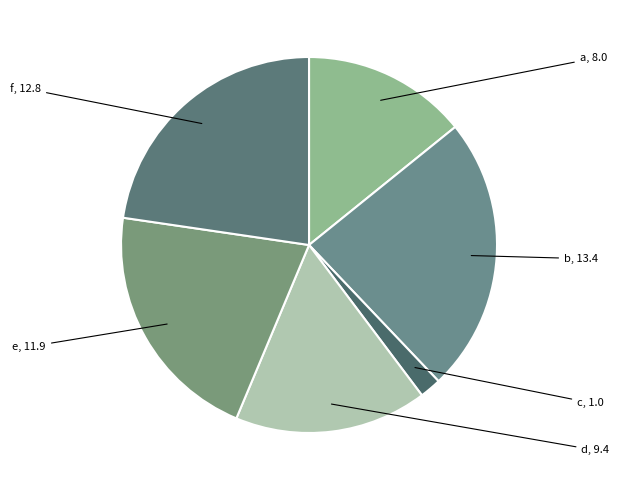

Which category has the smallest portion of the pie?

c